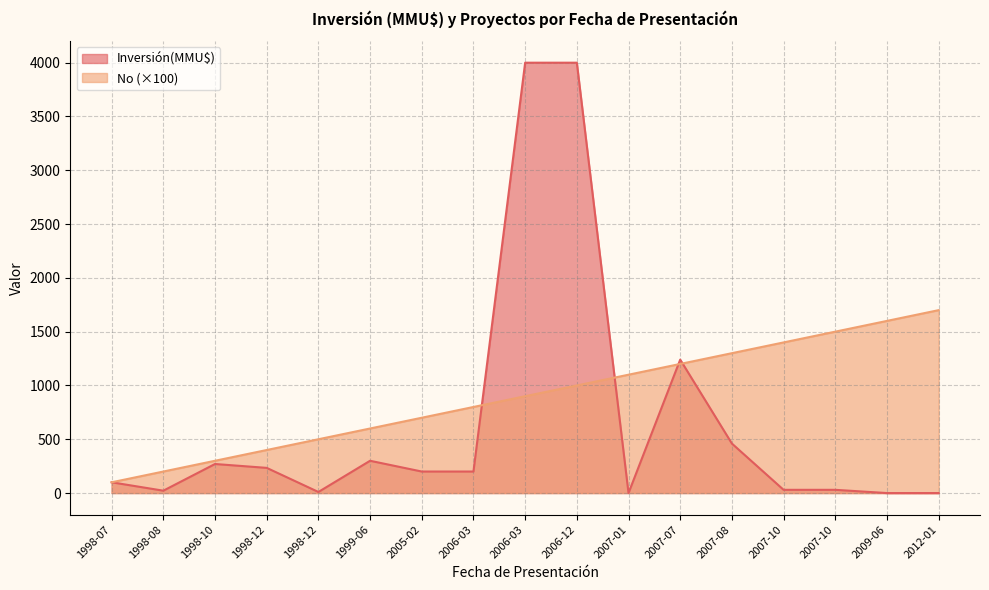

Reading right to left, extract all data points from this chart.

1700	1600	1500	1400	1300	1200	1100	1000	900	800	700	600	500	400	300	200	100